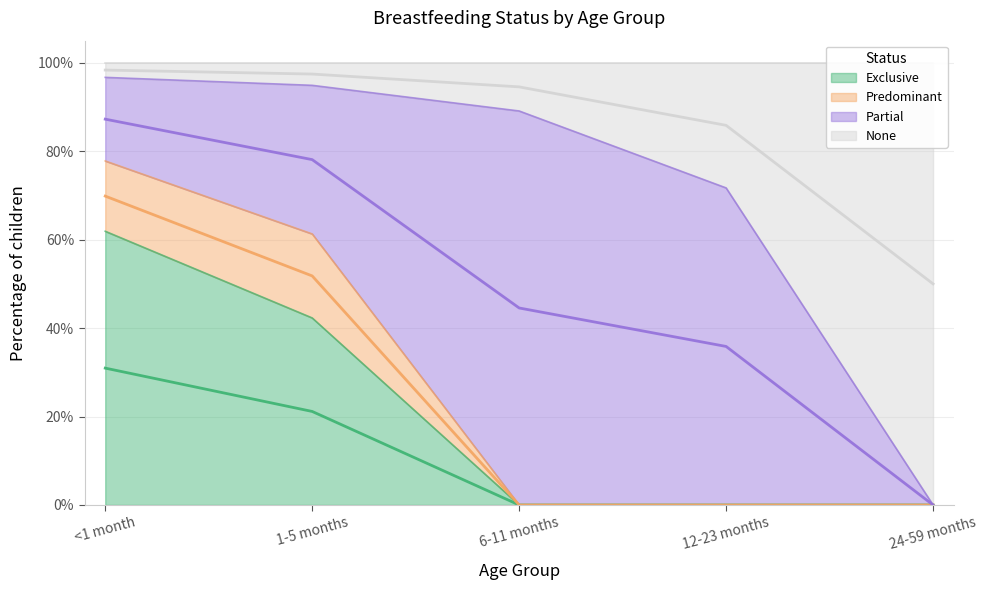

True or false: Exclusive (center) and Partial (center) intersect in this chart.

False